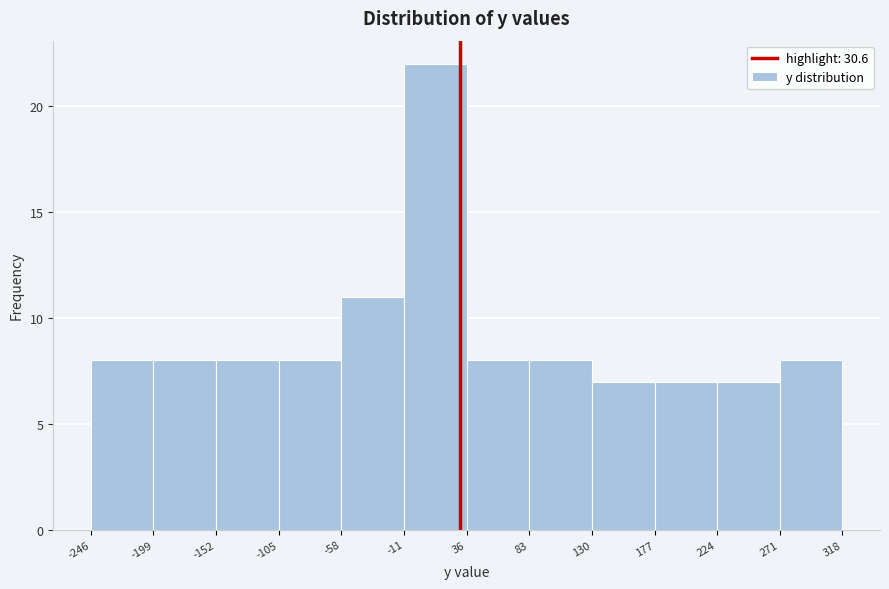

What is the height of the bar covering -152 to -105 on the x-axis? The values are not printed on the chart, so give them approximately, as read against the axis.

8